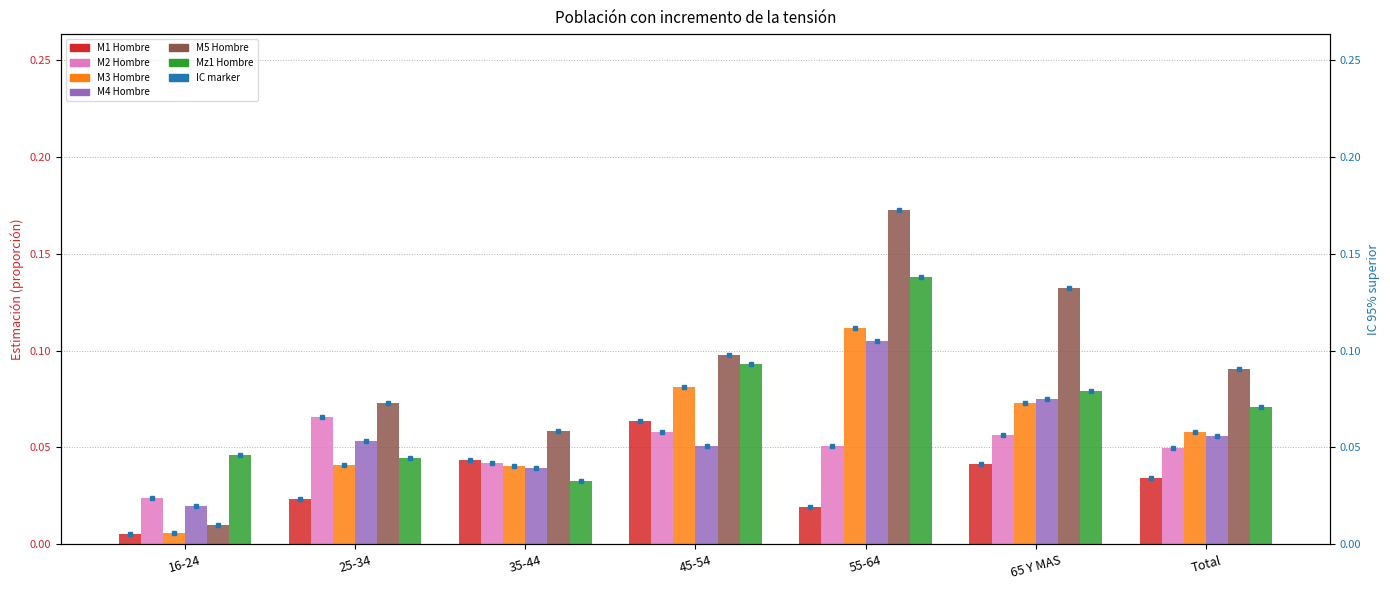

Is it true that M3 Hombre equals 0.1 at 35-44?

False